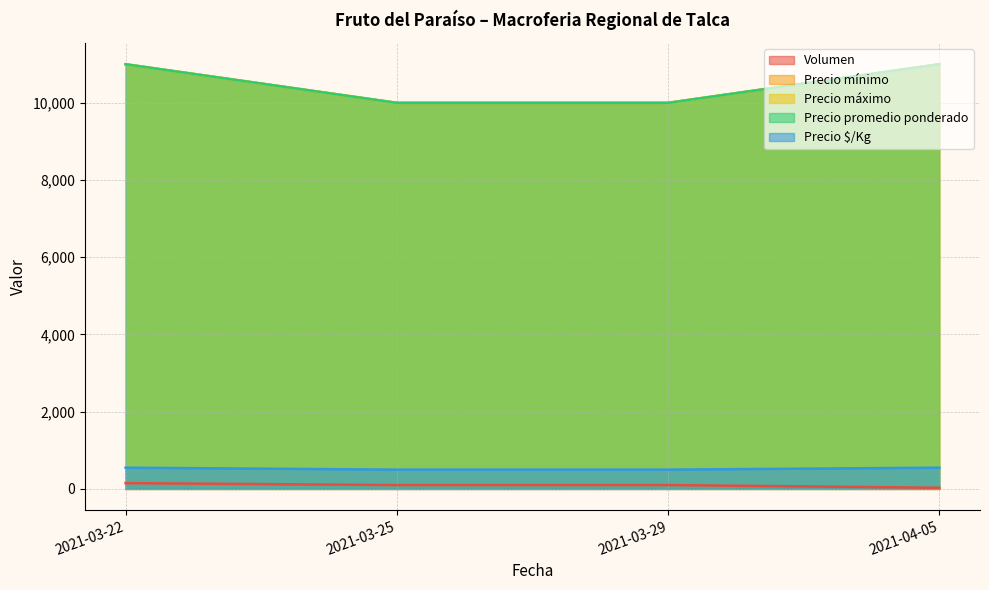

What is the difference between the second highest and minimum values in the Precio máximo series?

1000